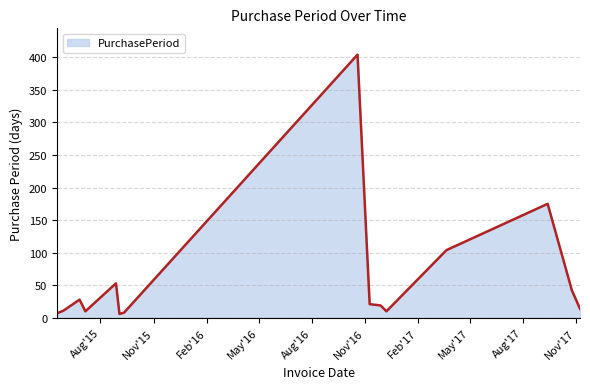

What is the greatest value displayed?

404